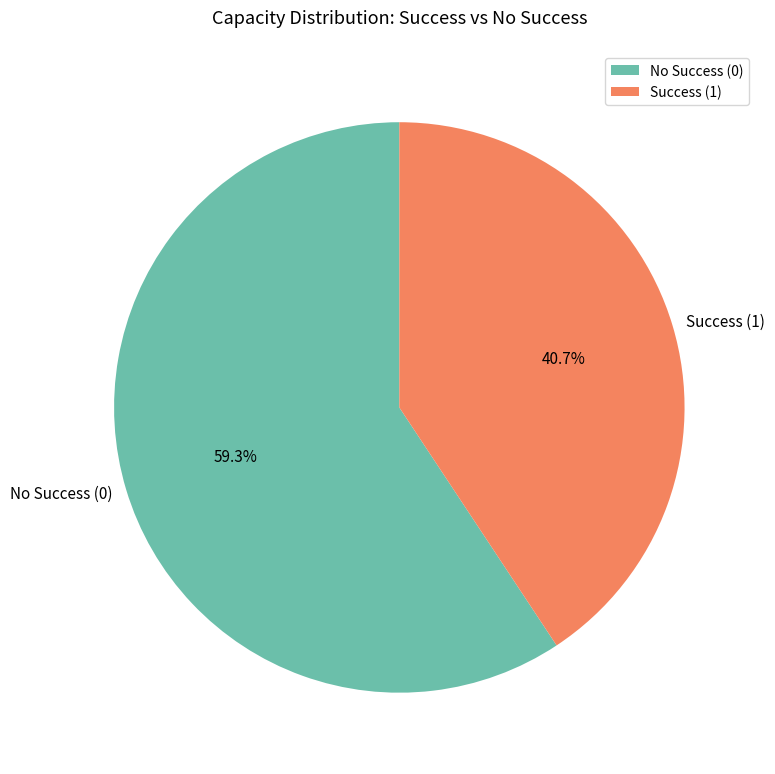

How many slices are in this pie chart?

2